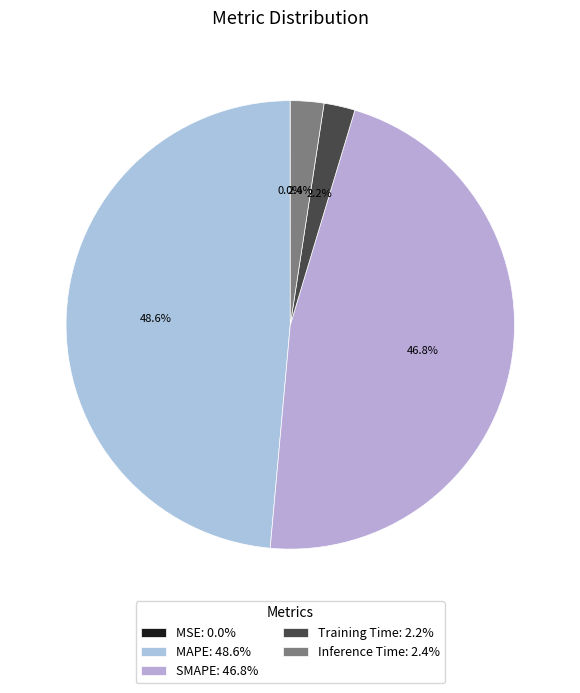

Rank the categories by value from highest to lowest.

MAPE, SMAPE, Inference Time, Training Time, MSE